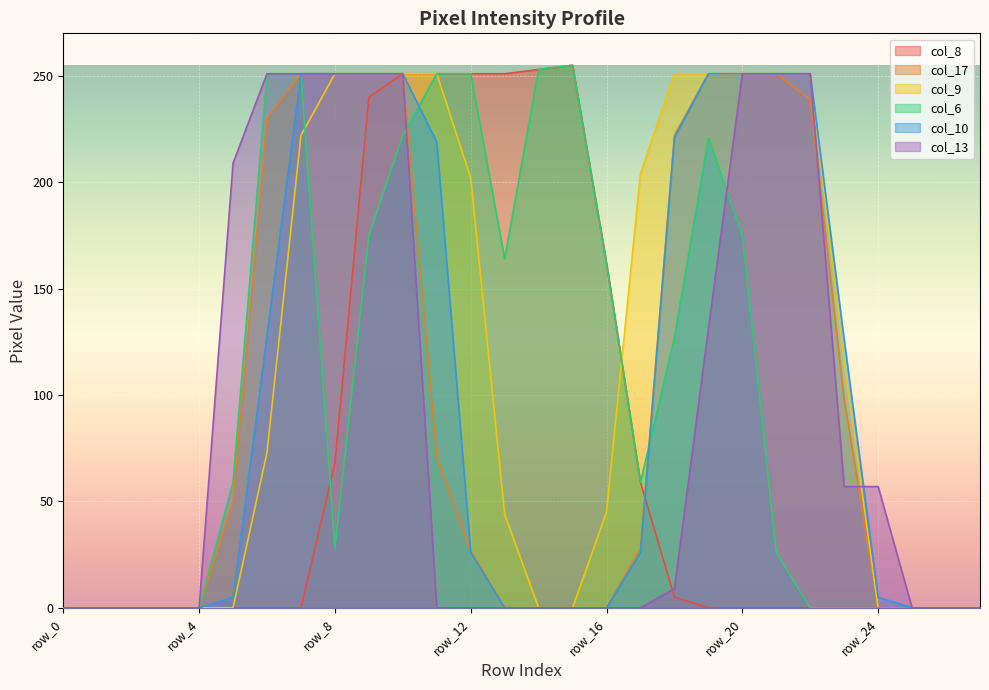

At which category is the sum across all series the highest?

row_10